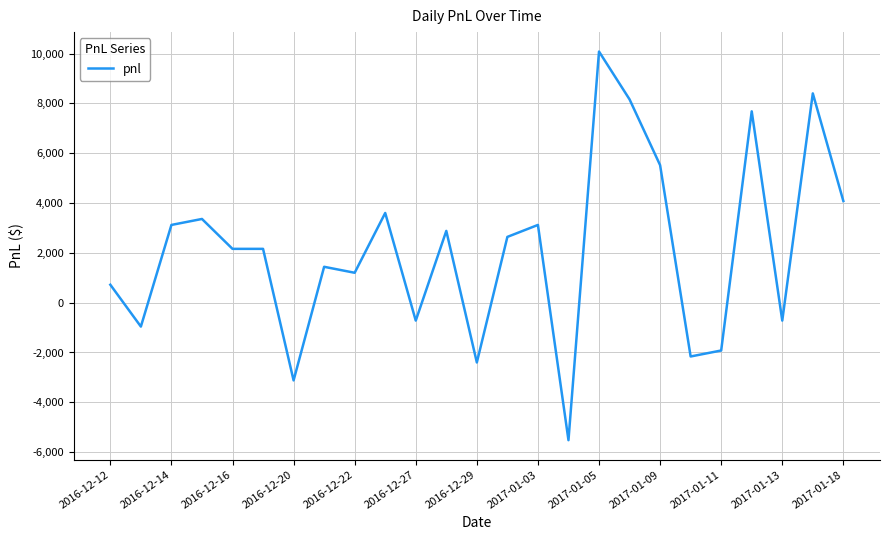

What is the minimum value shown in the chart?

-5520